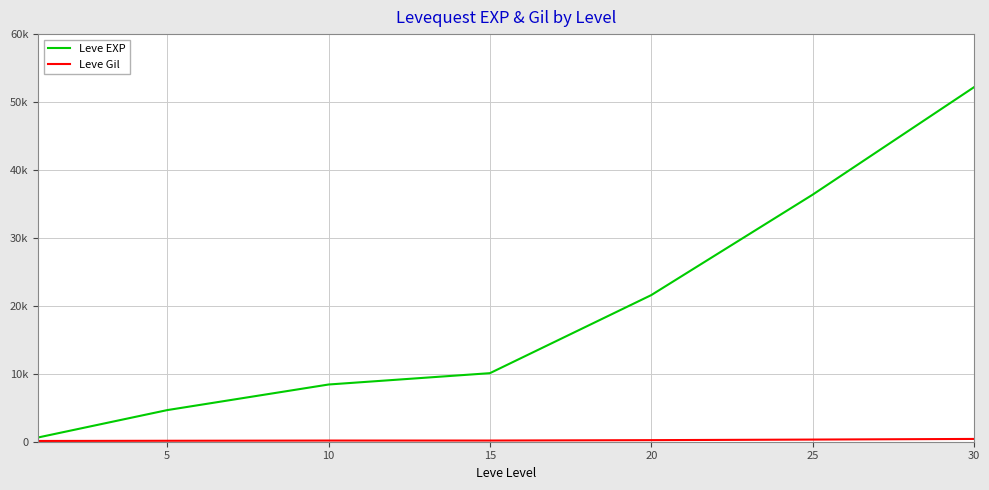

Does the chart display data point markers on the line(s)?

No